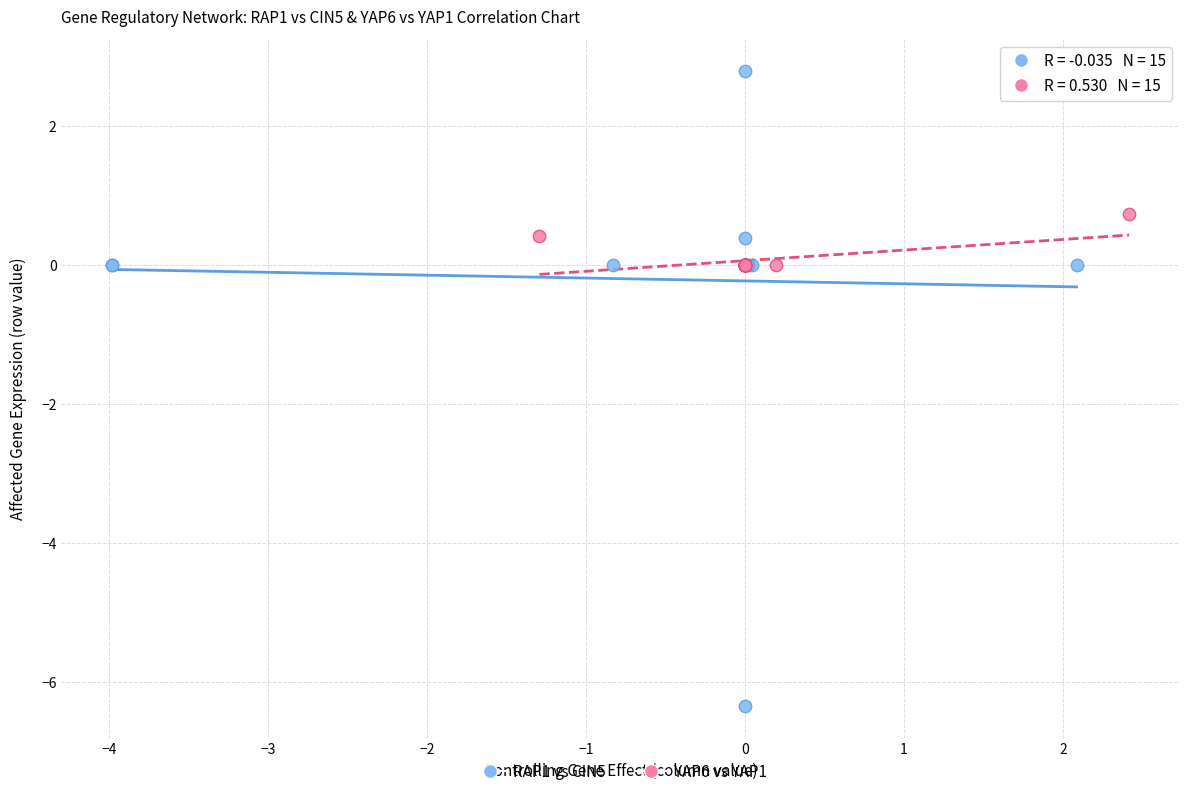

Which series contains the highest Y value?

RAP1 vs CIN5